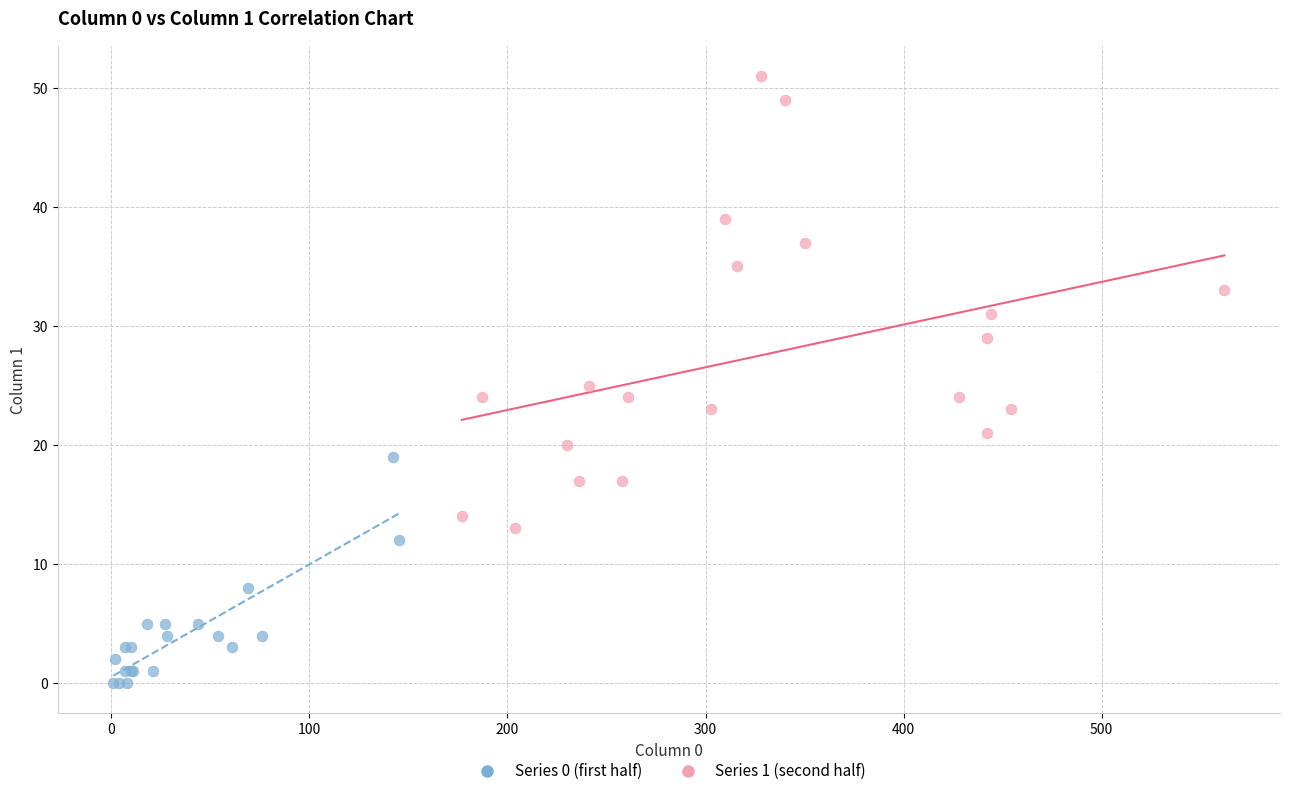

Which series has the widest spread of Y values?

Series 1 (second half)